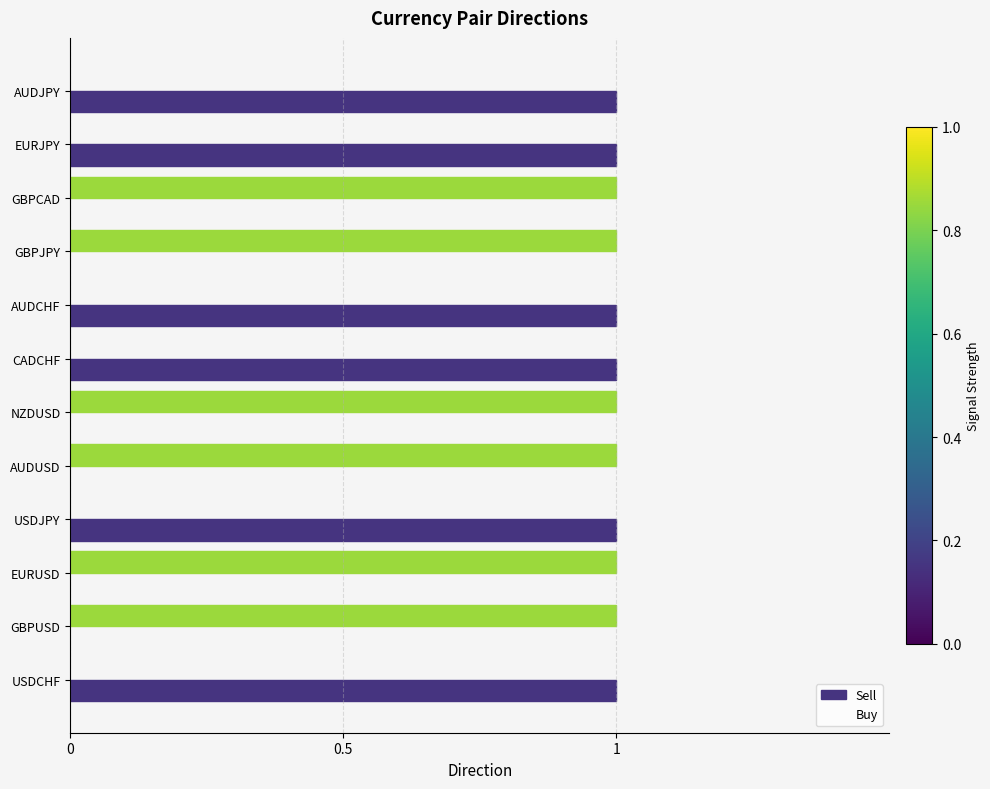

Reading right to left, transcribe all the data shown in this chart.

Sell: 1	1	0	0	1	1	0	0	1	0	0	1
Buy: 0	0	1	1	0	0	1	1	0	1	1	0